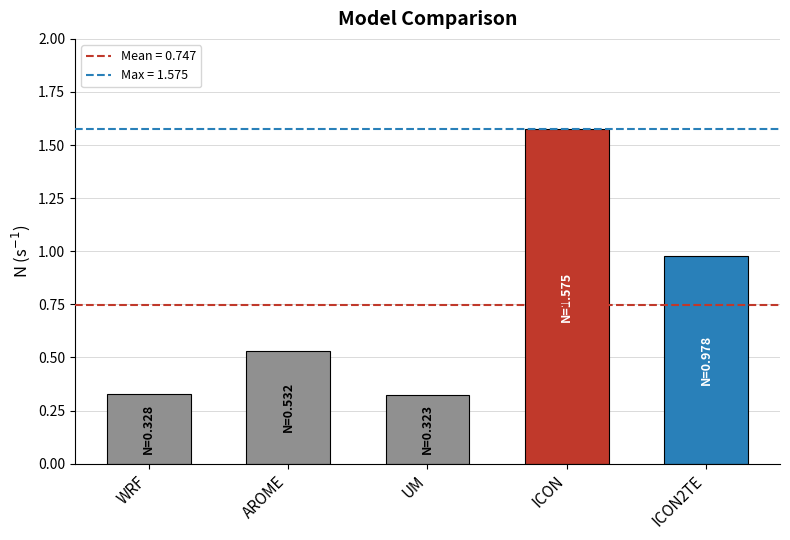

What is the difference between the values at ICON and WRF?

1.2